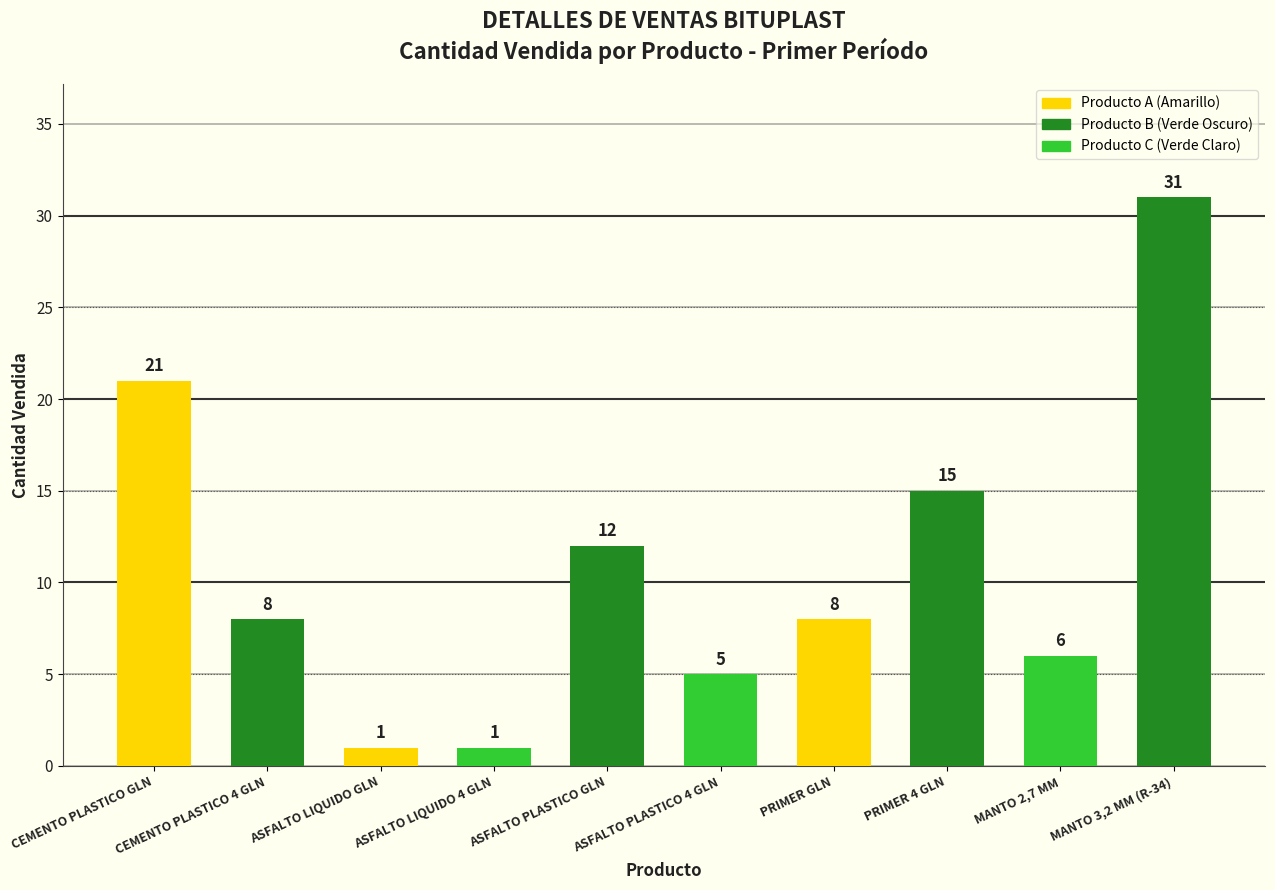

What is the greatest value displayed?

31